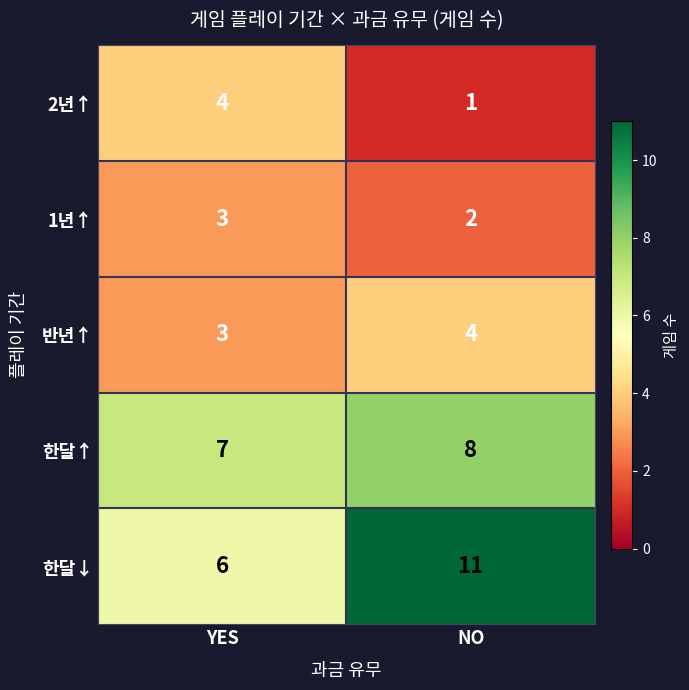

What is the spread (max minus min) of values at YES?

4